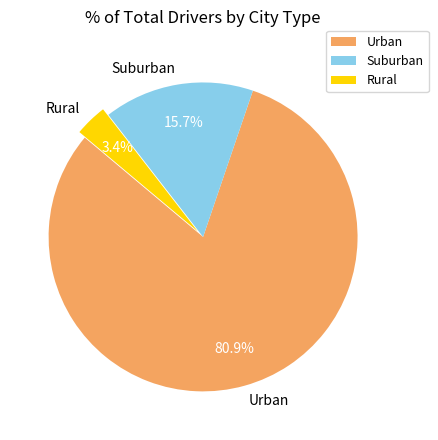

Is there any slice that represents more than half of the pie?

Yes